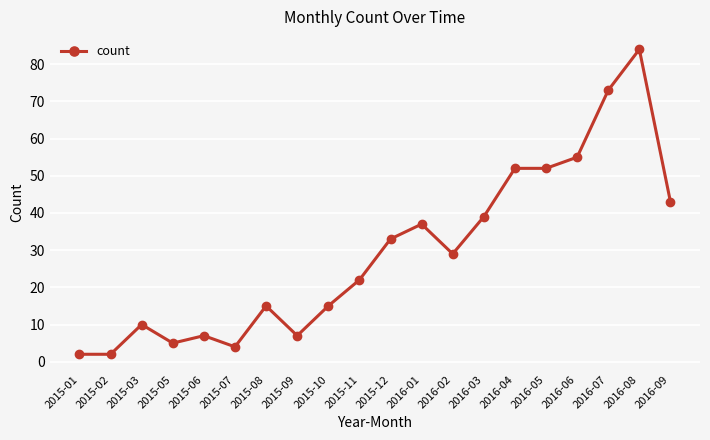

How many distinct data groups are displayed?

1